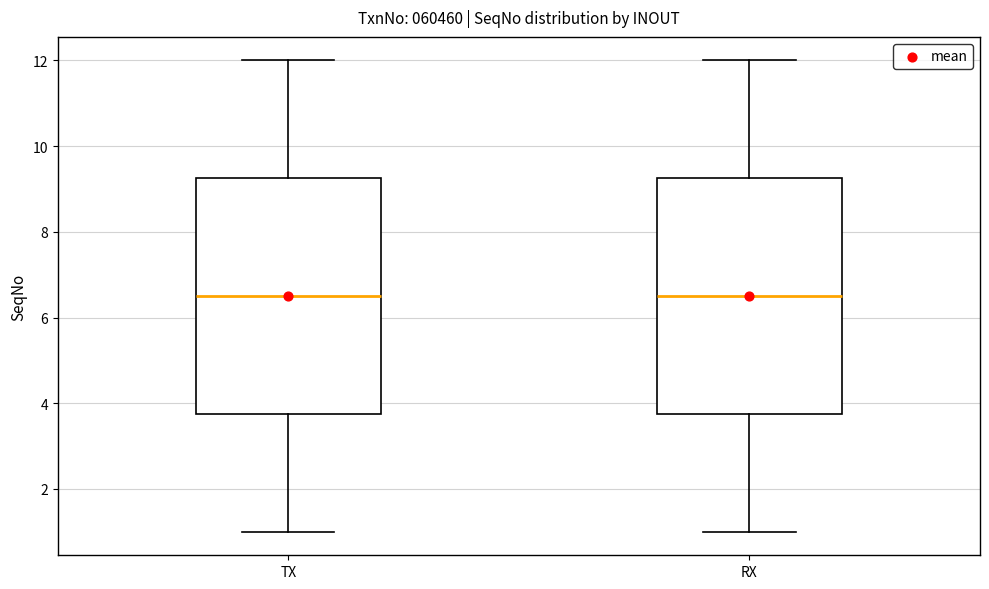

Reading left to right, transcribe this box plot: for each box, give where its median line is, the range the box spans, and where its two whiskers end, as read against the y-axis. The values are not printed on the chart, so give them approximately, as read against the axis.

TX: median 6.6, box 3.8 to 9.2, whiskers 1.0 to 12.0
RX: median 6.6, box 3.8 to 9.2, whiskers 1.0 to 12.0